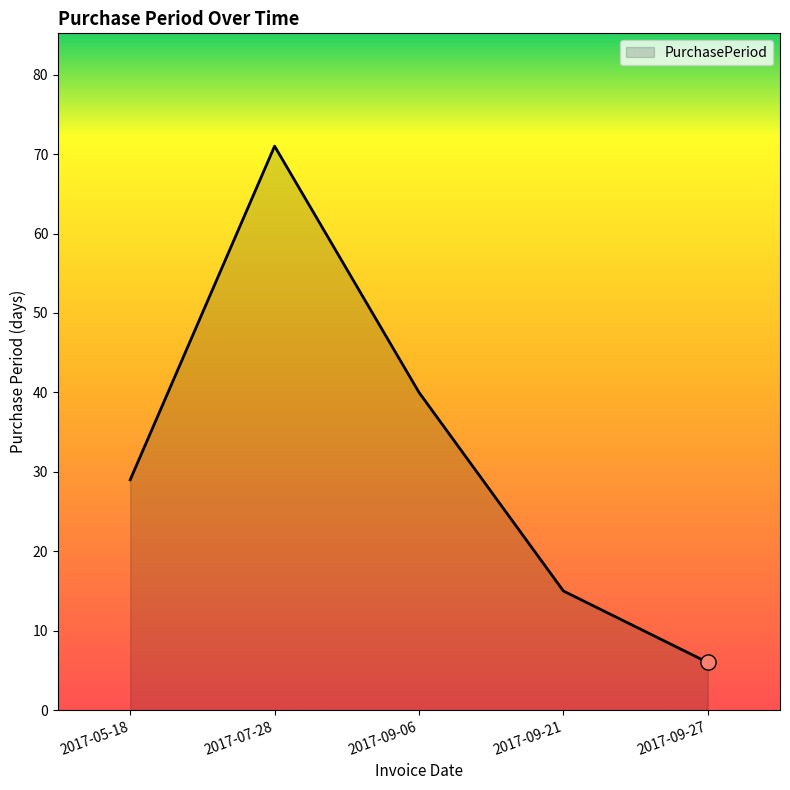

What is the change in value from 2017-09-06 to 2017-09-27?

-34